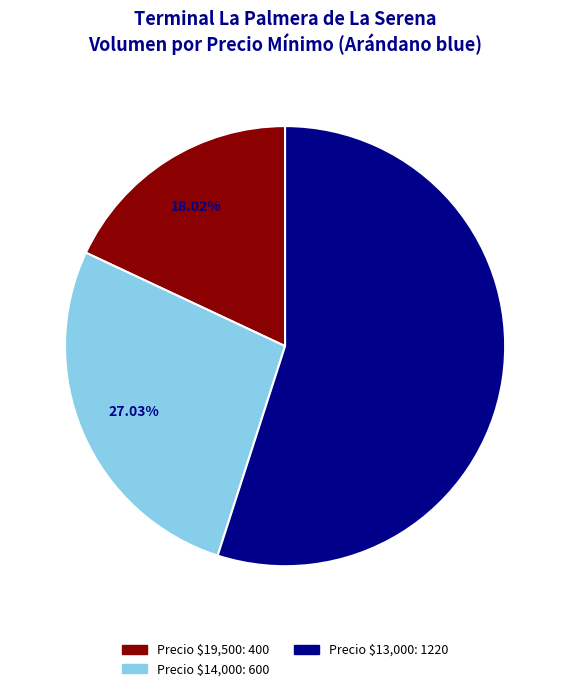

Which slice is the smallest?

Precio $19,500: 400